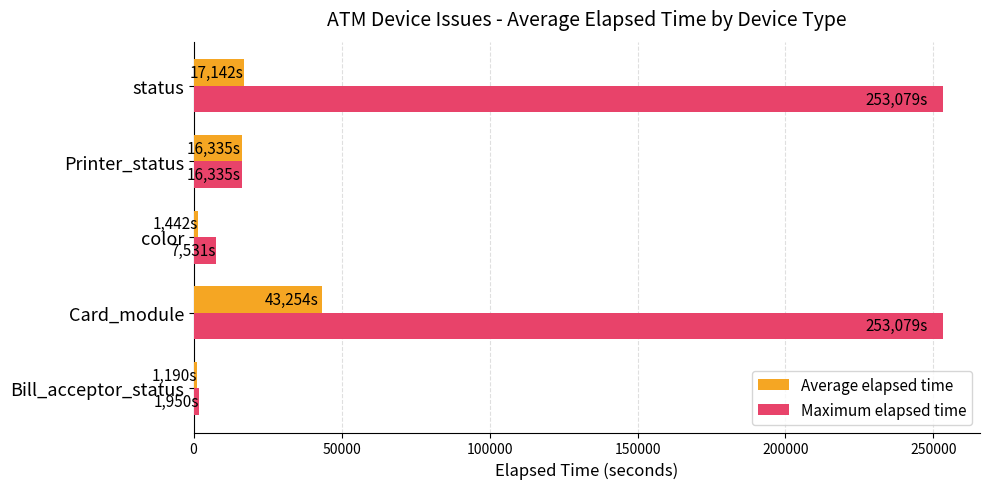

What is the sum of all Maximum elapsed time values?

531974.0